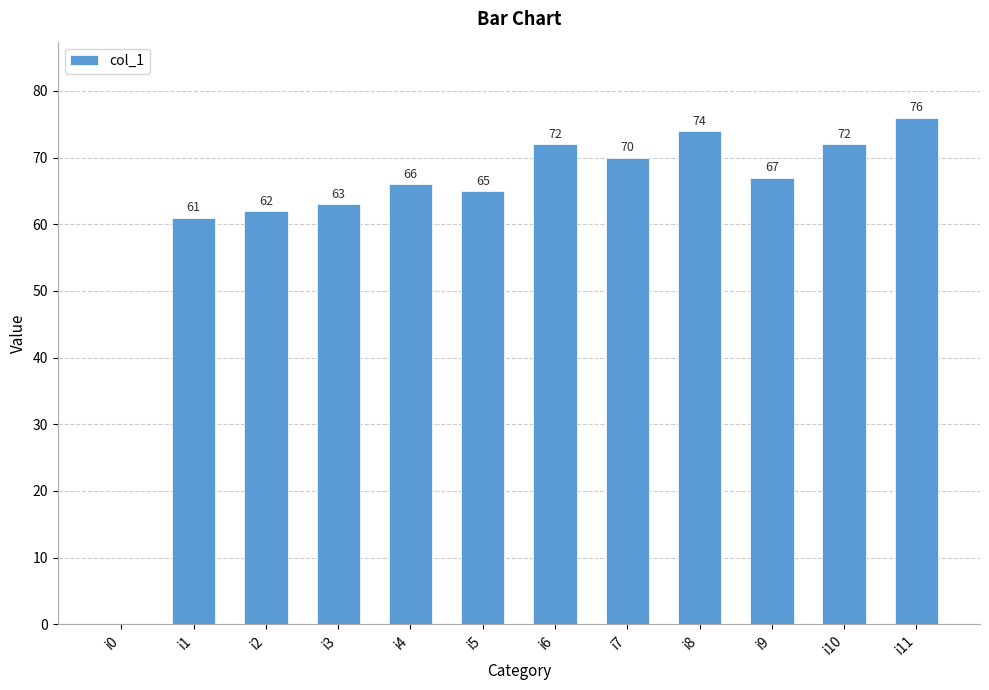

True or false: the data shows 33 at i7.

False